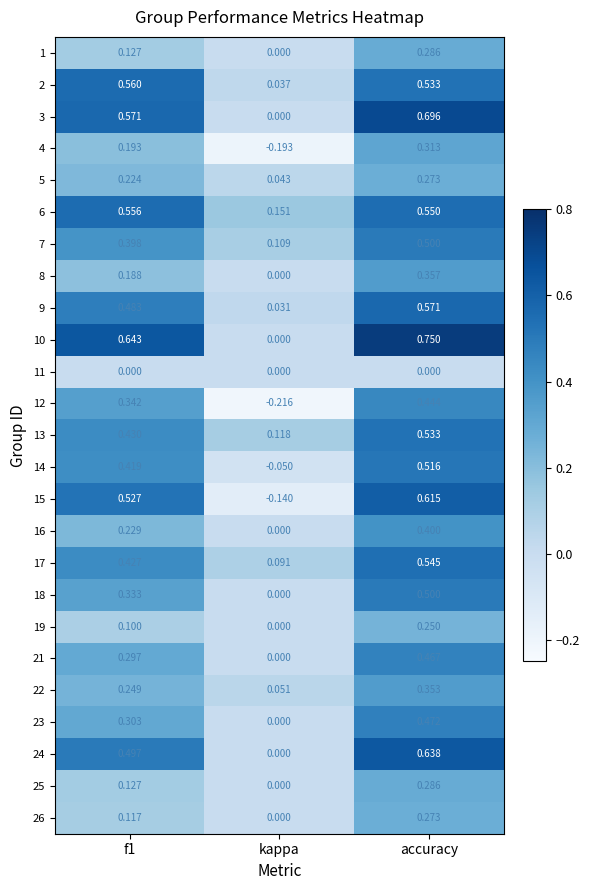

Which label corresponds to the largest value in the chart?

accuracy